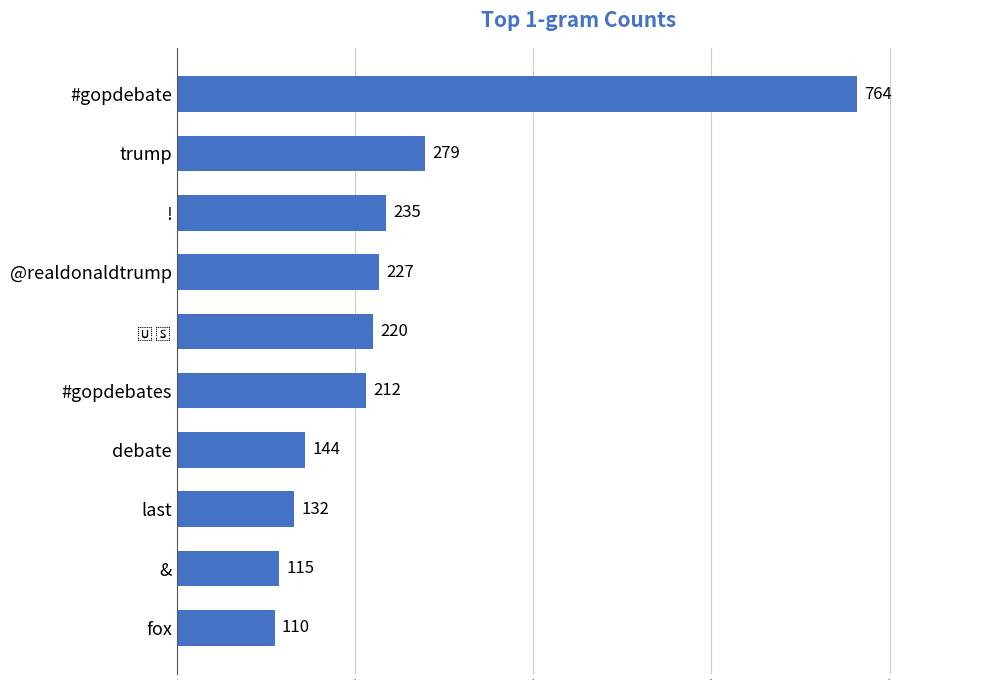

What position from the top is #gopdebate?

1